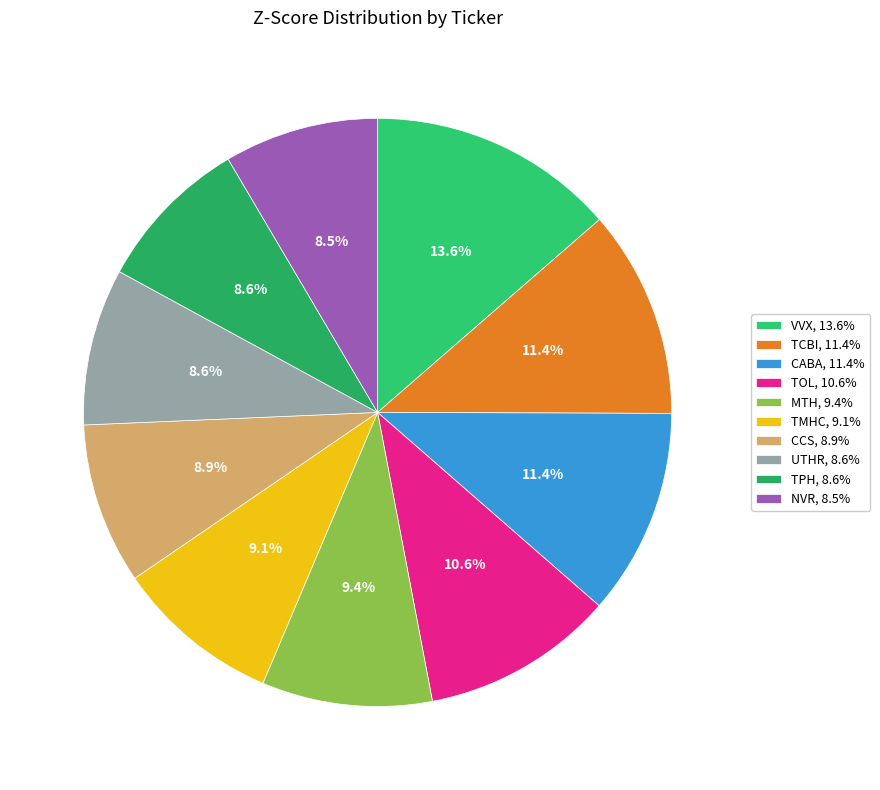

To the nearest percent, what is the difference between the TCBI and TPH slice percentages?

3%